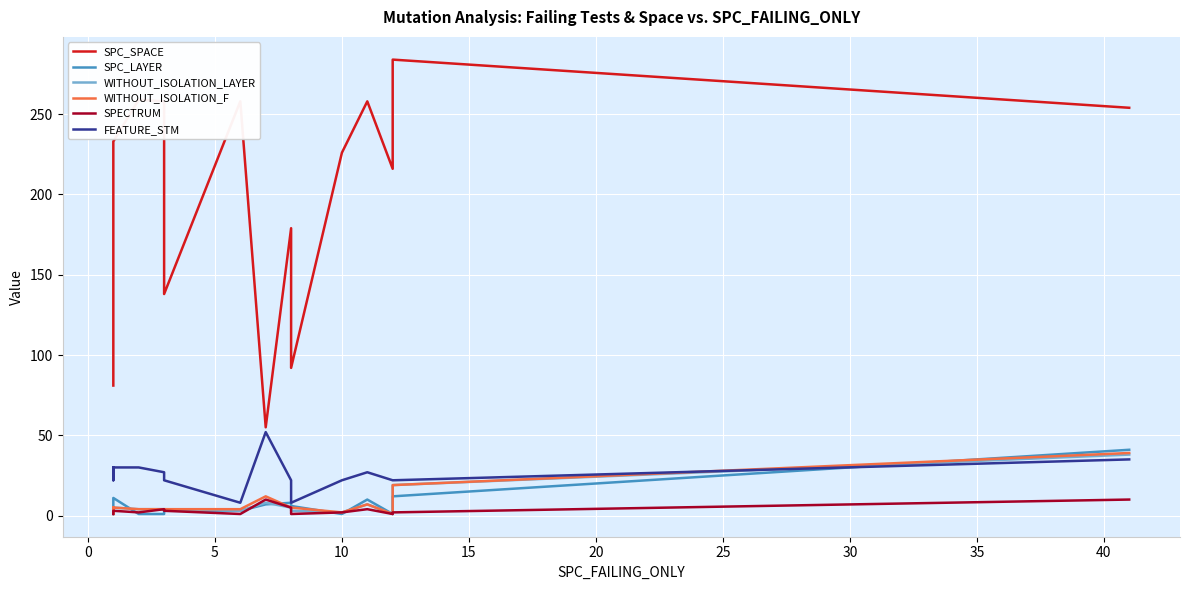

Is this an area chart (filled region under the line)?

No